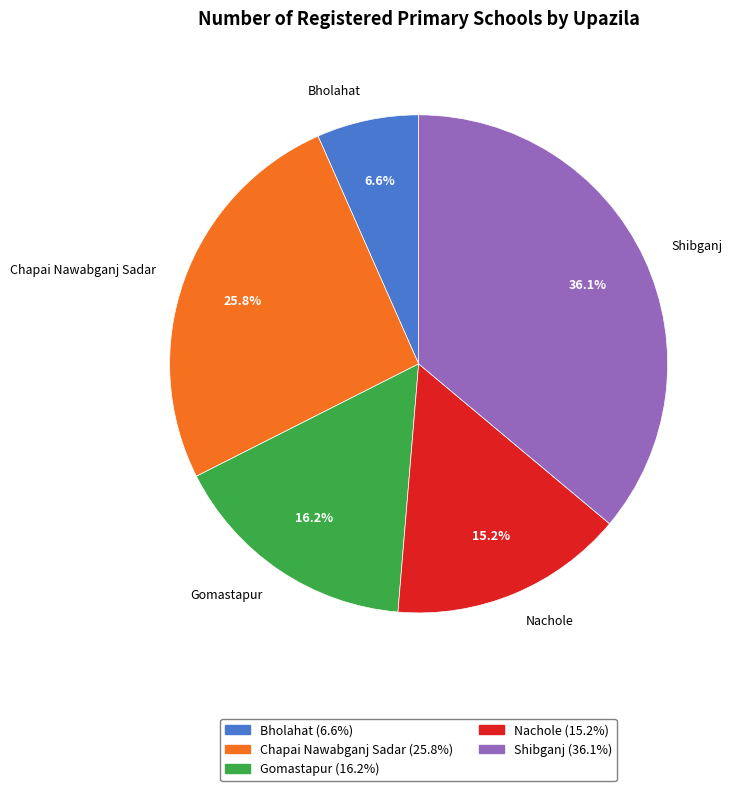

Does Nachole represent more than half of the total?

No